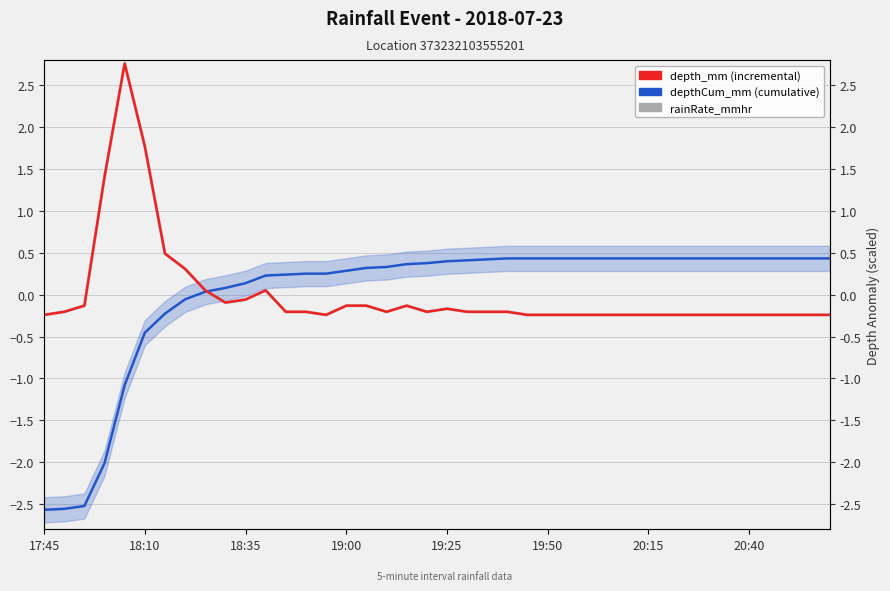

List the series in order of their peak value, lowest first.

depthCum_mm, depth_mm, rainRate_mmhr